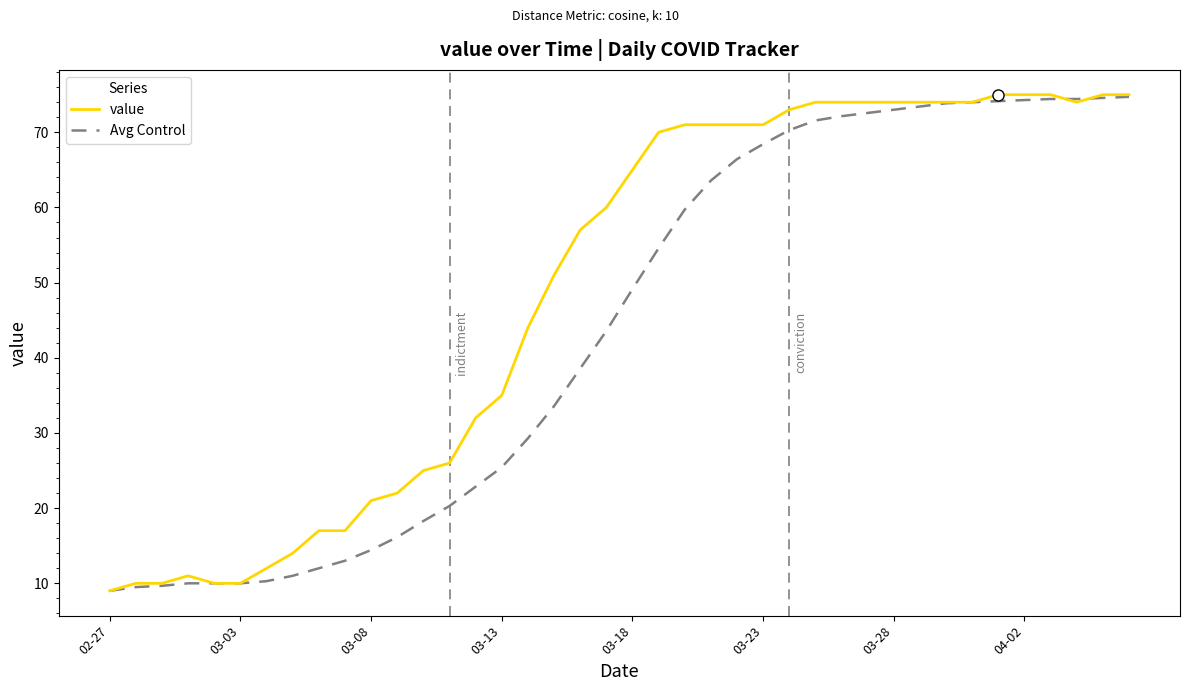

How many lines are shown in the chart?

2